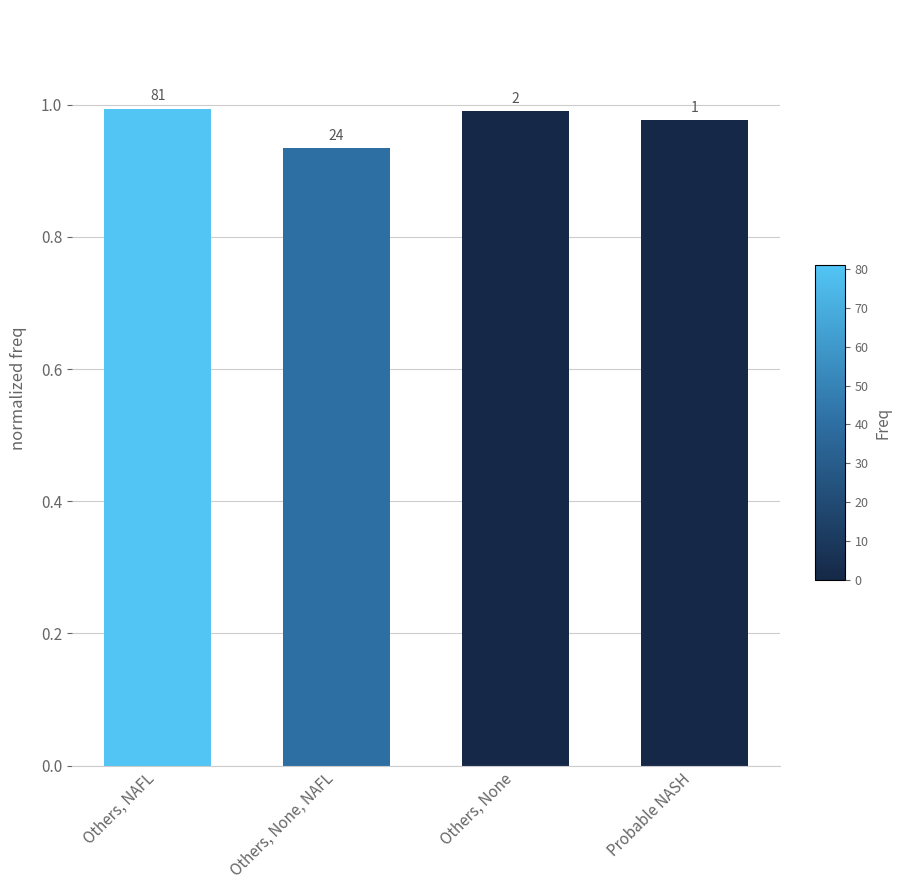

What position from the left is Others, None, NAFL?

2